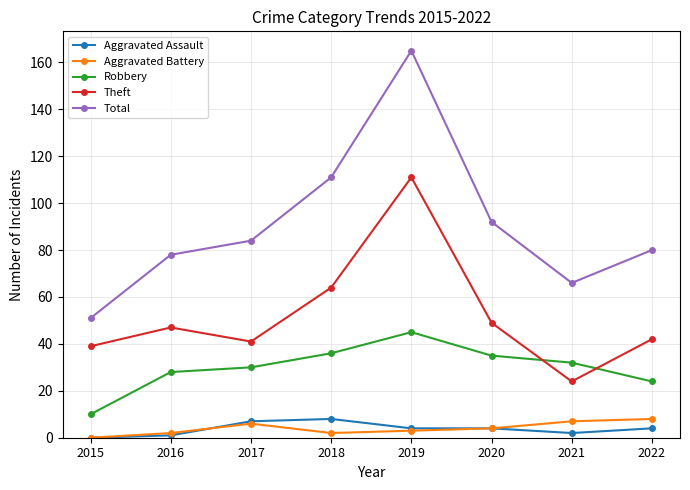

Reading right to left, list all the values displayed in this chart.

Aggravated Assault: 4	2	4	4	8	7	1	0
Aggravated Battery: 8	7	4	3	2	6	2	0
Robbery: 24	32	35	45	36	30	28	10
Theft: 42	24	49	111	64	41	47	39
Total: 80	66	92	165	111	84	78	51